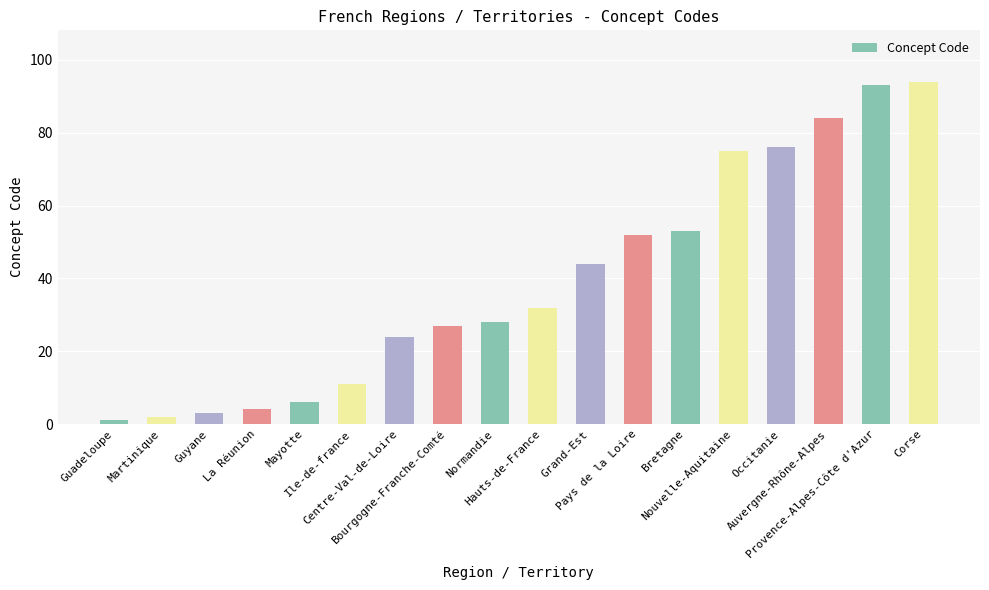

What is the change in value from Martinique to Ile-de-france?

+9